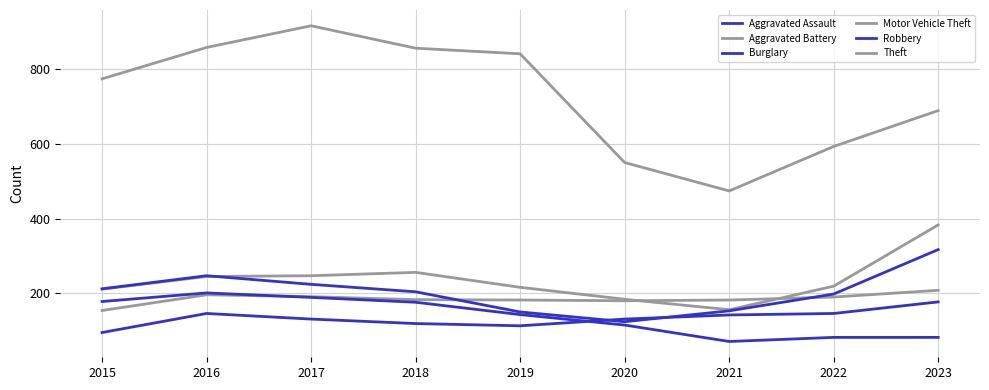

What is the sum of the Burglary values at 2017 and 2023?

271